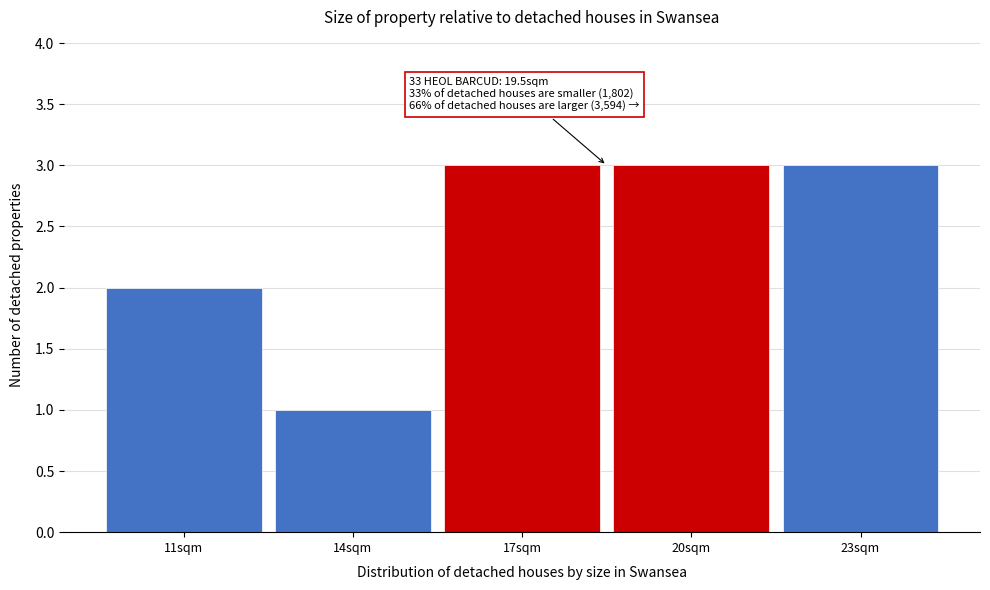

Reading left to right, list all the values displayed in this chart.

11sqm=2	14sqm=1	17sqm=3	20sqm=3	23sqm=3